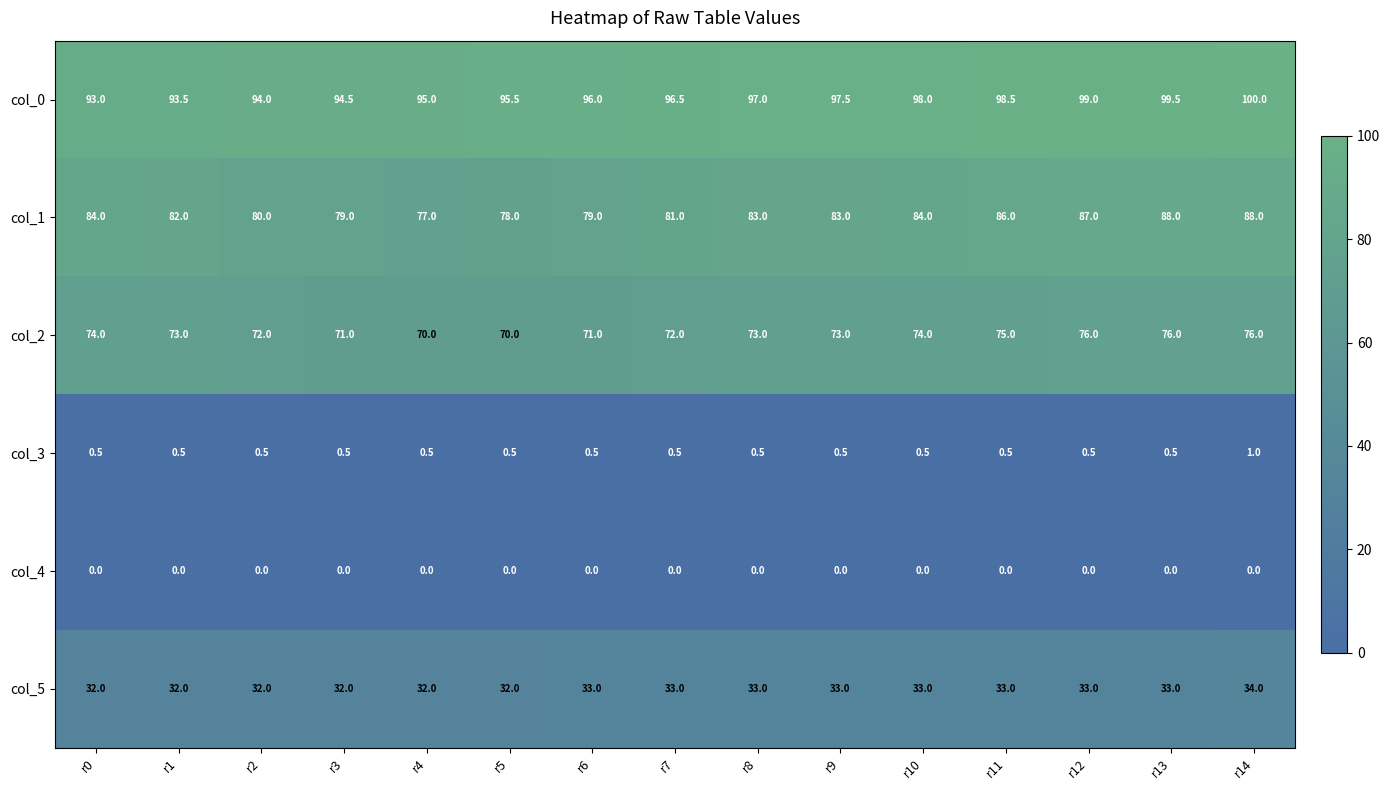

Which category has the highest value across all series?

r14